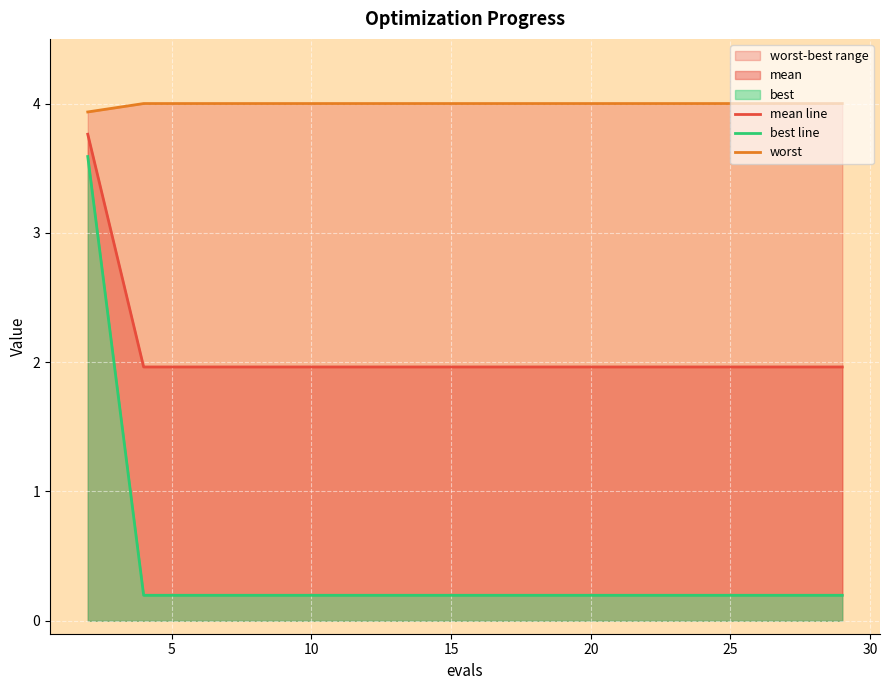

What is the difference between the maximum and minimum values in the worst series?

0.1